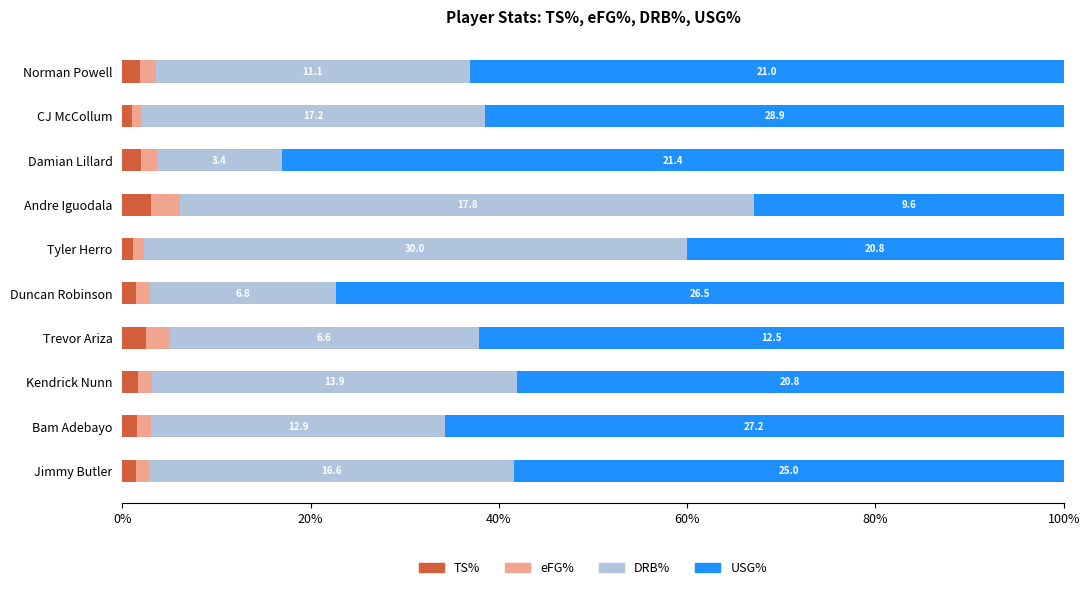

What are all the series names shown in the legend?

TS%, eFG%, DRB%, USG%